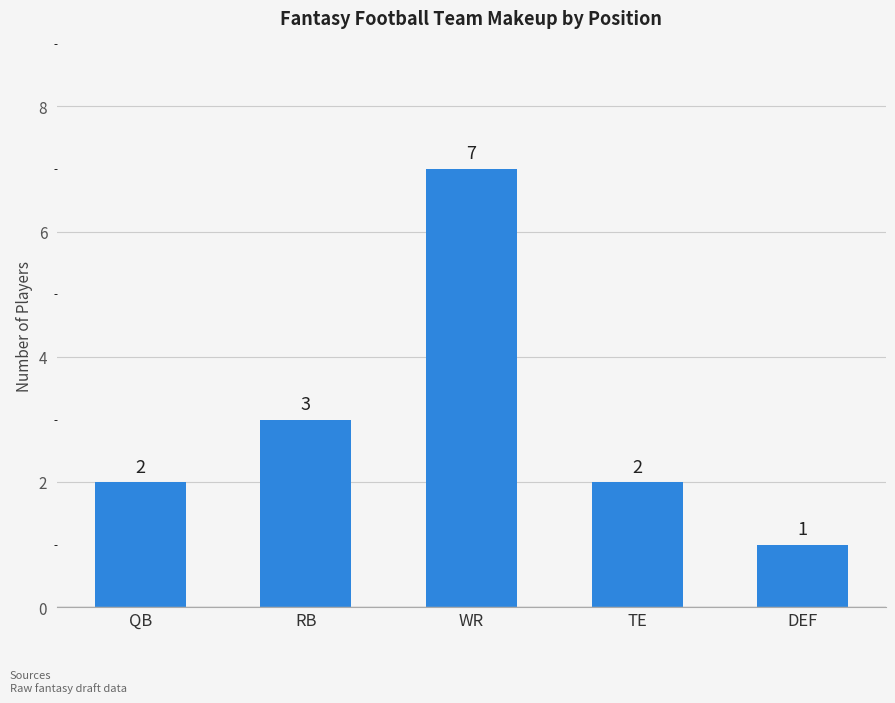

The chart shows a value of 1 at RB. True or false?

False